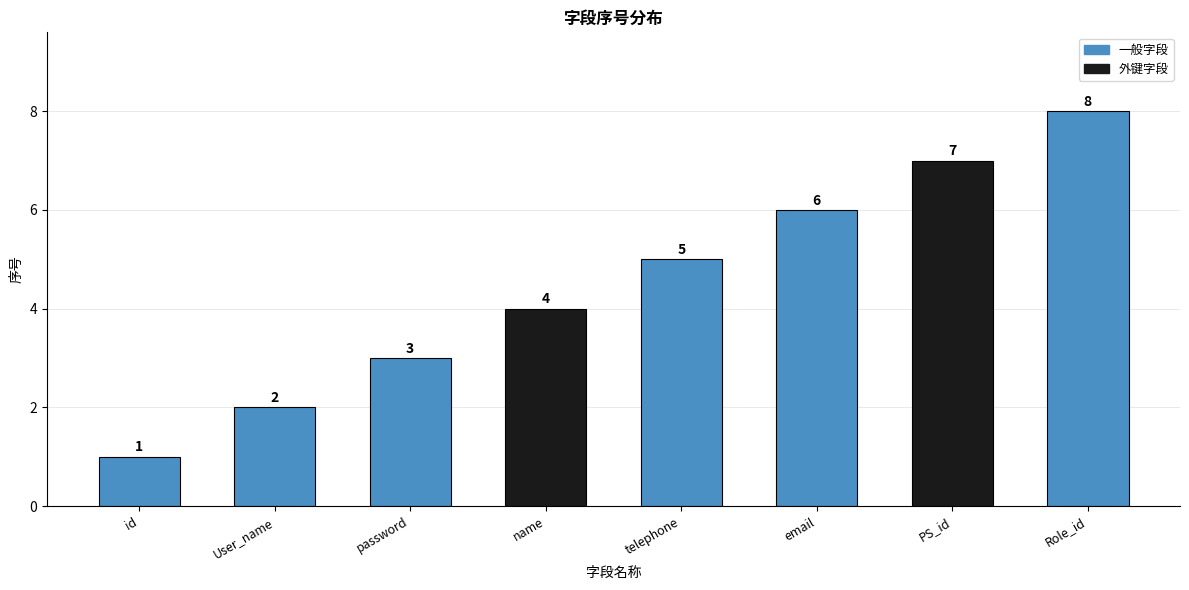

What is the label of the 3rd bar from the right?

email